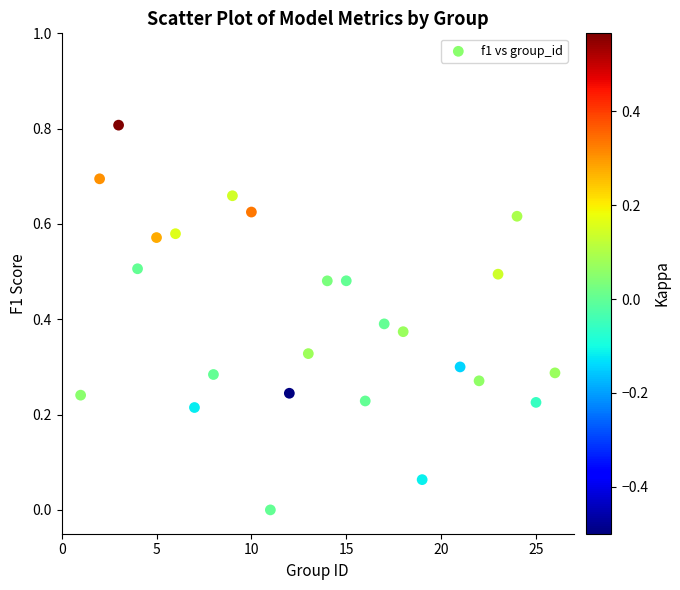

What is the range of X values (max minus min)?

25.0